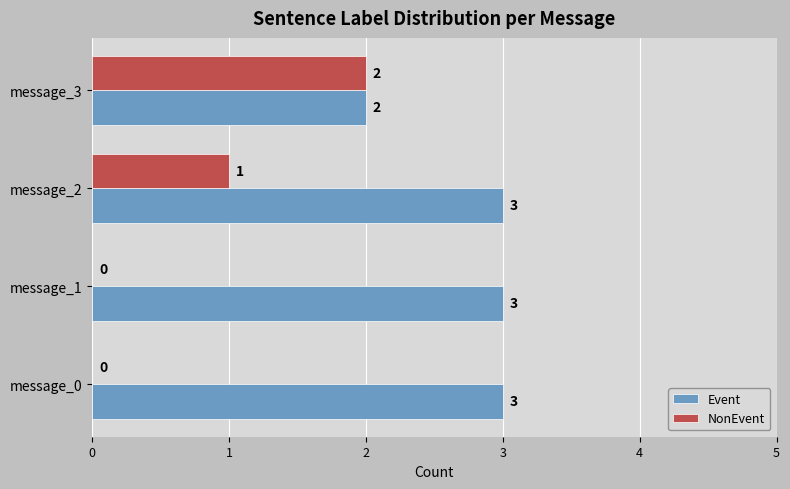

What is the sum of all NonEvent values?

3